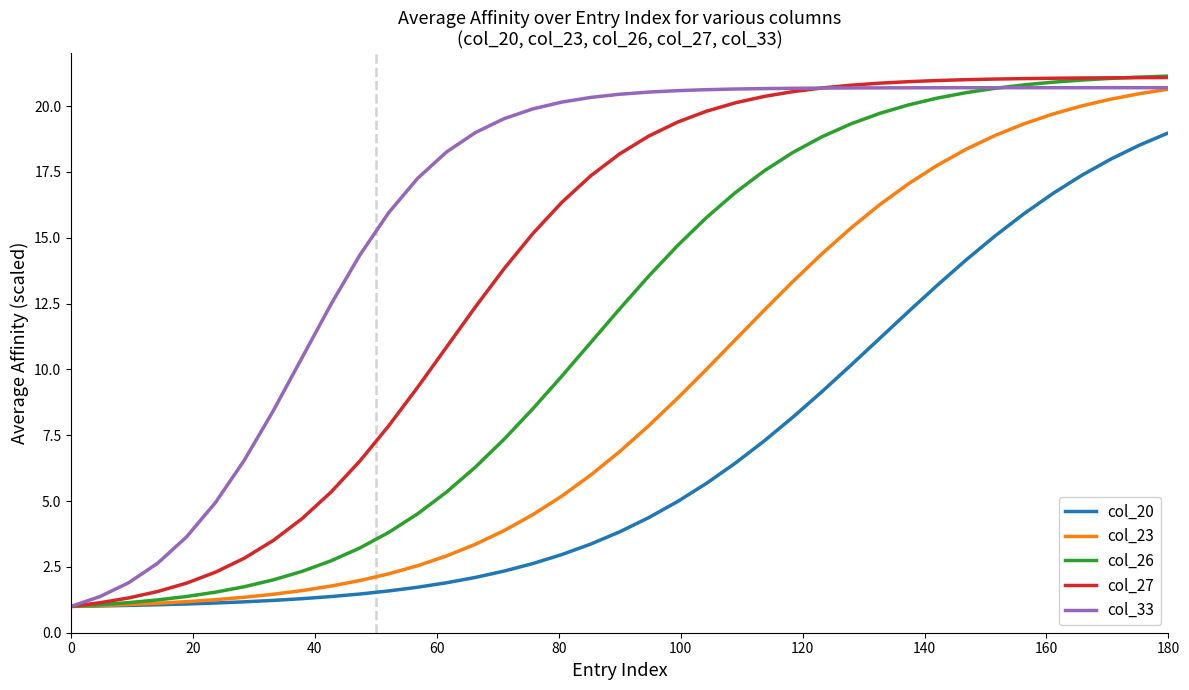

What is the minimum value for col_23?

1.0